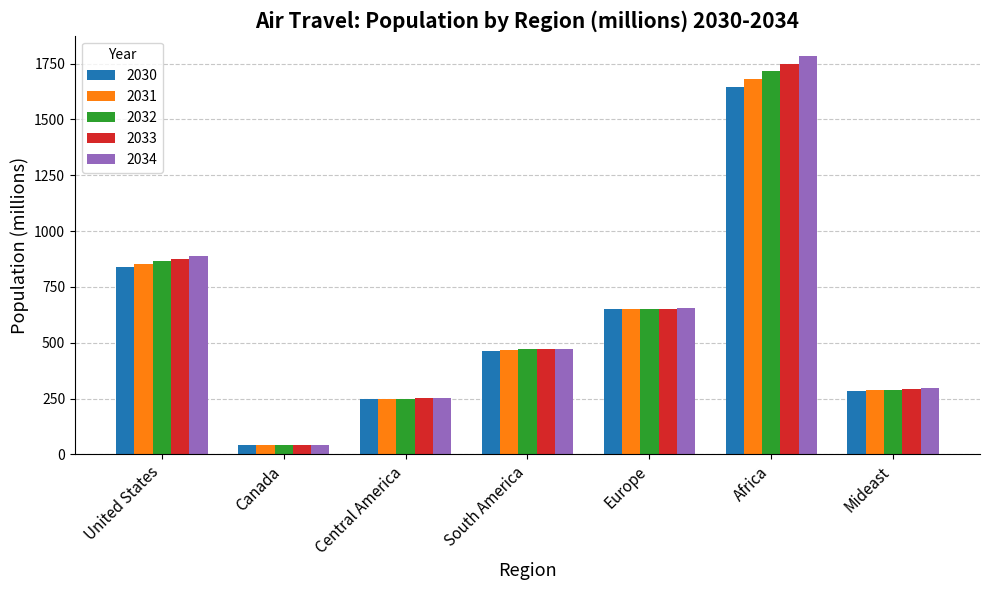

Rank the categories by 2032 value from highest to lowest.

Africa, United States, Europe, South America, Mideast, Central America, Canada